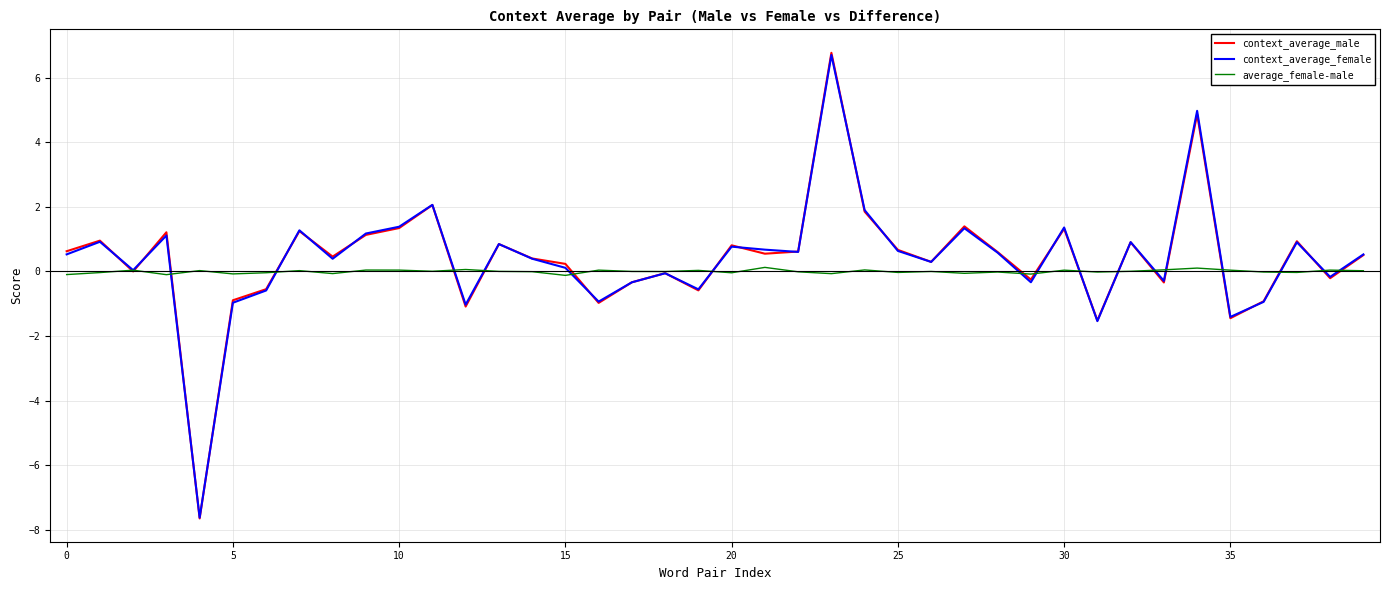

How many times do context_average_male and average_female-male cross each other?

18